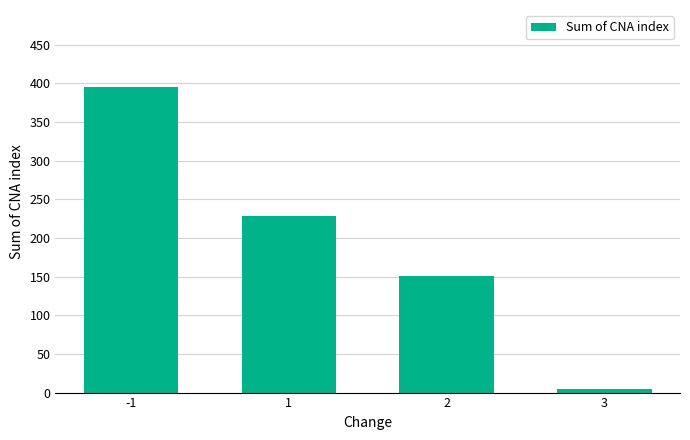

What is the value of the 1st bar from the left?

396